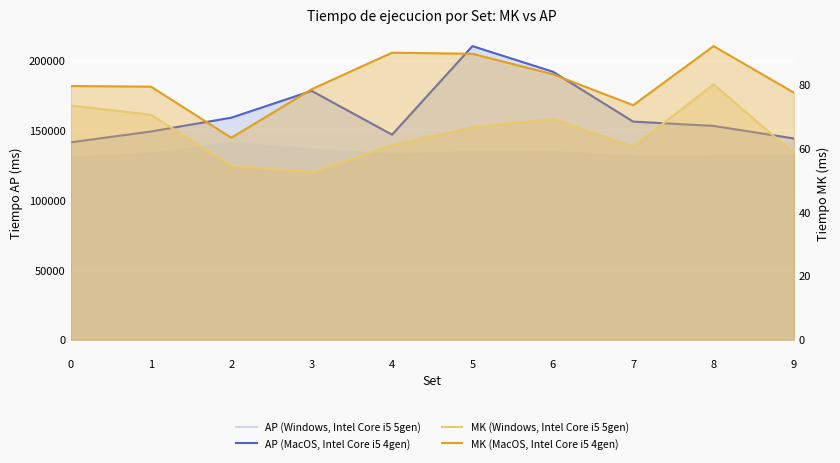

True or false: MK (MacOS, Intel Core i5 4gen) and MK (Windows, Intel Core i5 5gen) cross at least once.

False